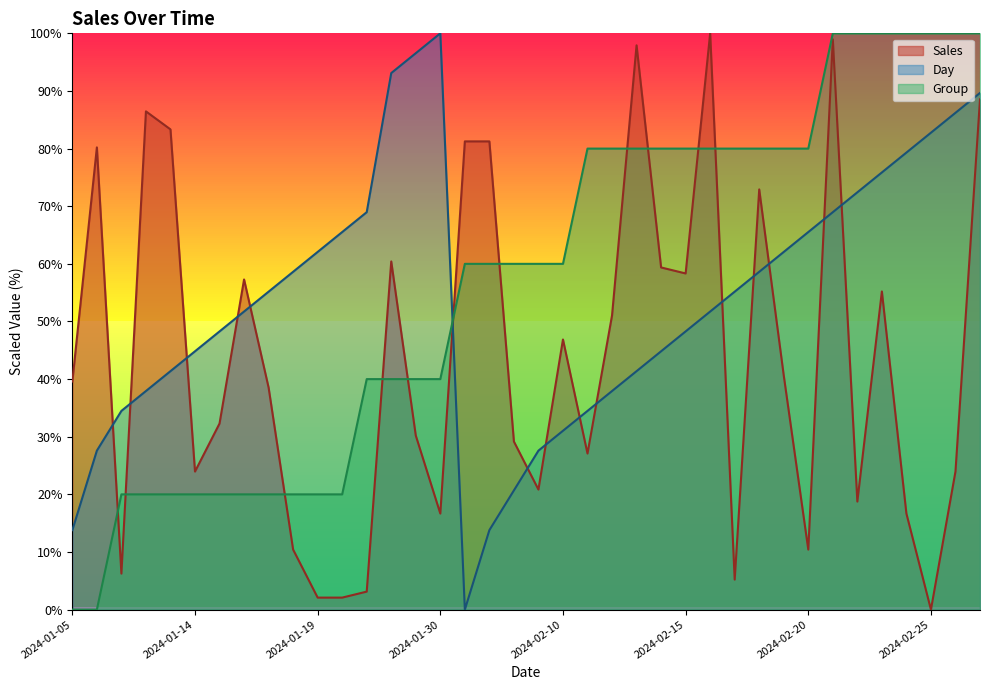

Which has a higher value, 2024-01-28 or 2024-02-09?

2024-01-28